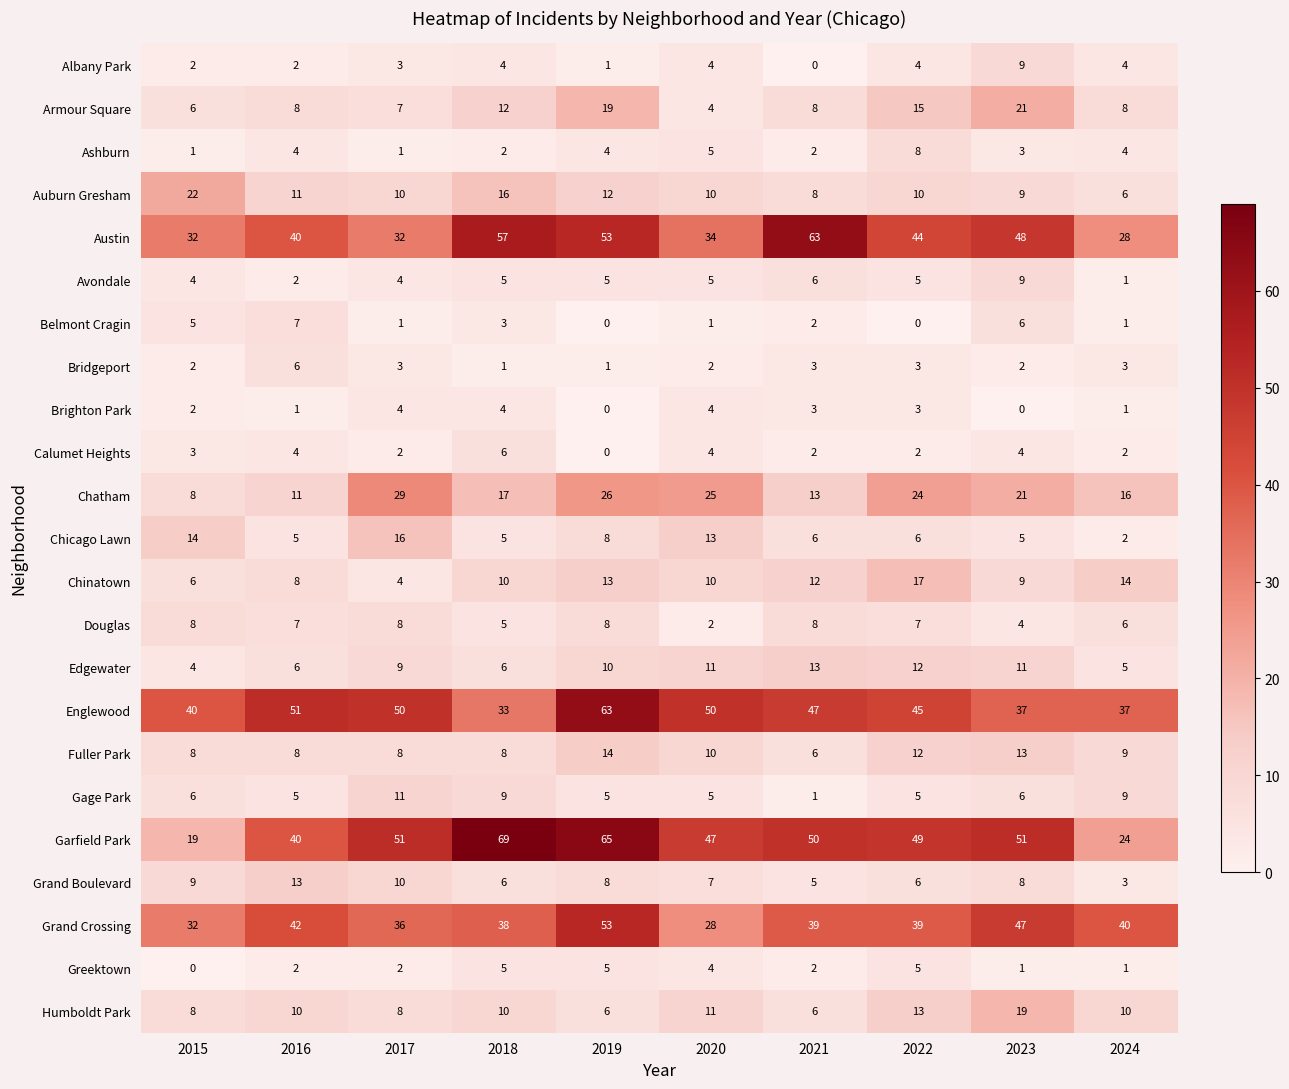

The value of Greektown at 2016 is 3. True or false?

False